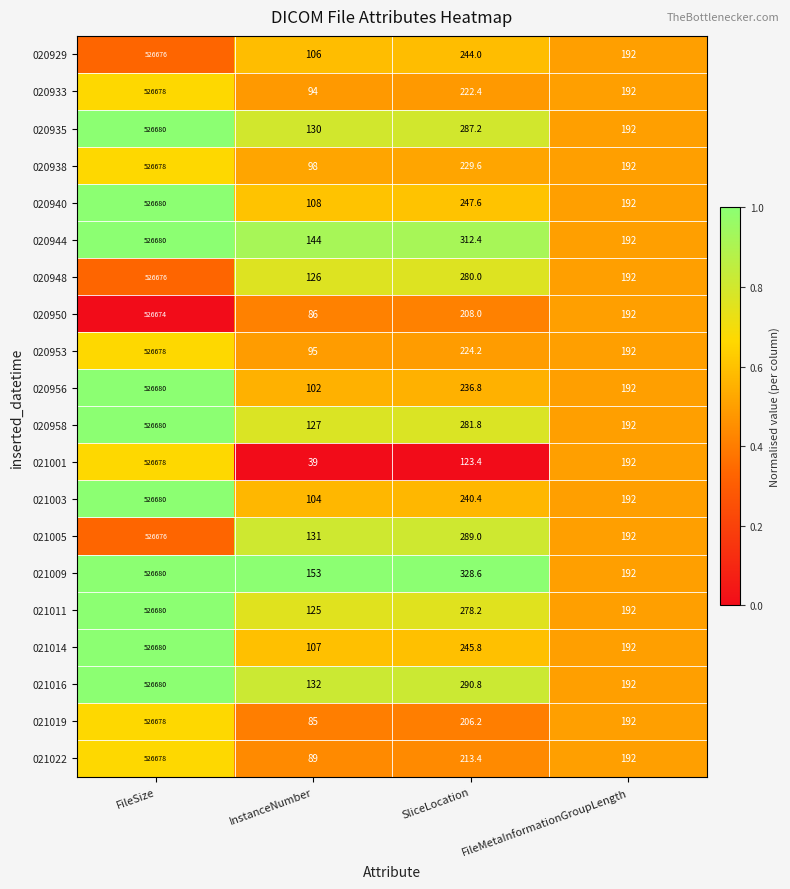

Read the 021003 value at SliceLocation.

240.4